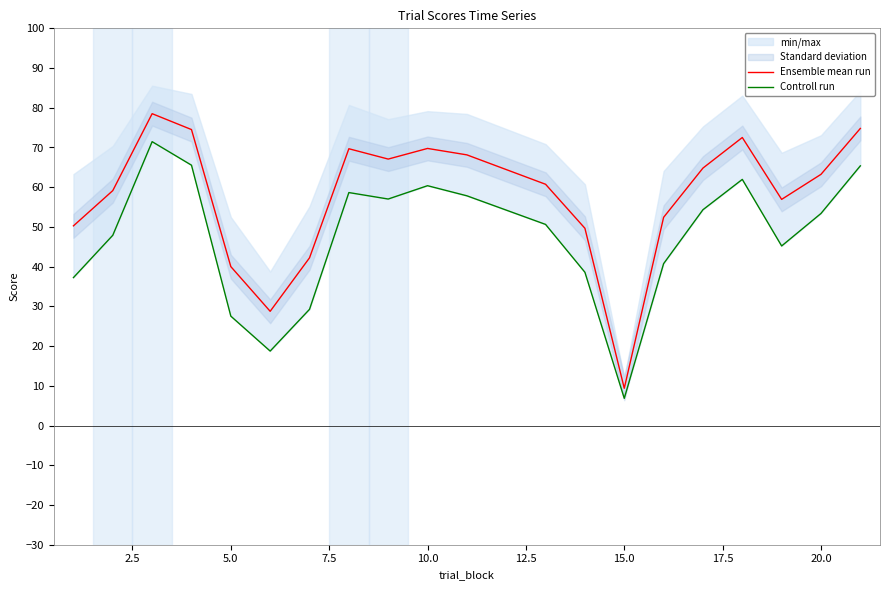

What is the minimum value for Ensemble mean run?

9.4